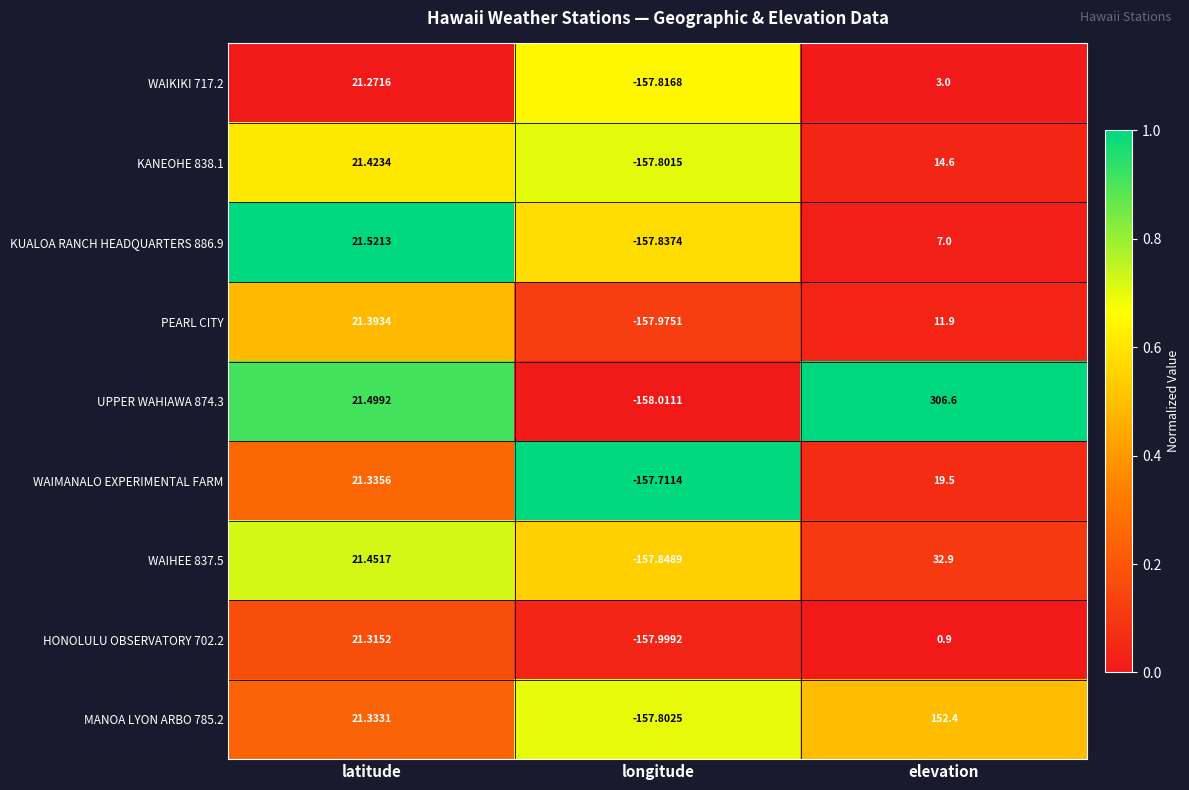

Between latitude and longitude, which series saw the biggest shift?

UPPER WAHIAWA 874.3